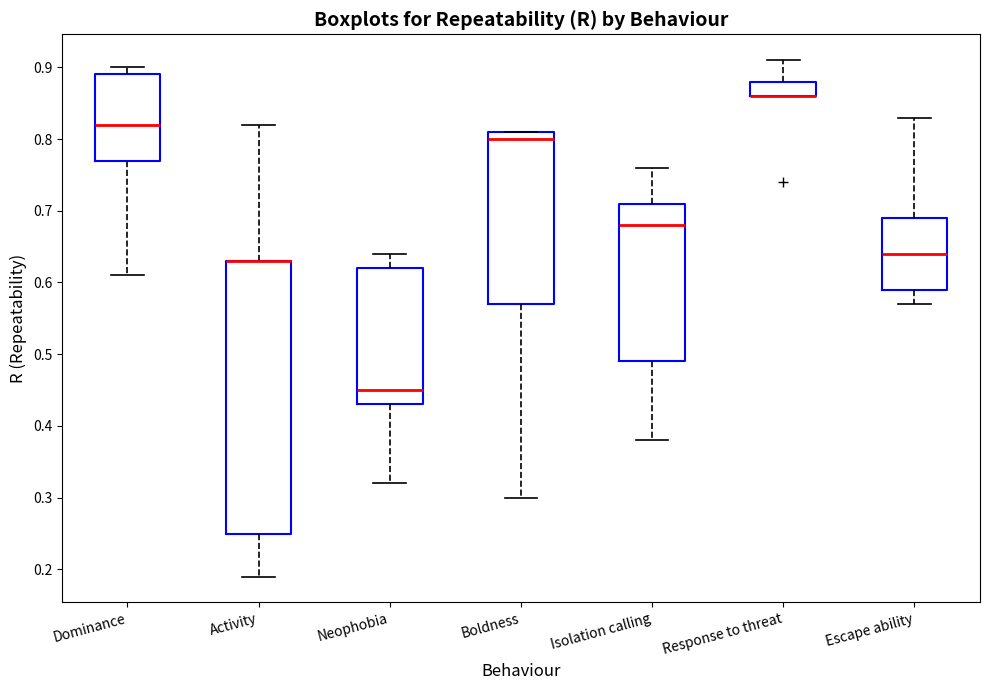

Reading left to right, read every box against the y-axis: the position of its median line, the range the box covers, and the ends of its whiskers. The values are not printed on the chart, so give them approximately, as read against the axis.

Dominance: median 0.82, box 0.77 to 0.89, whiskers 0.61 to 0.90
Activity: median 0.63 (drawn on the box's upper edge), box 0.25 to 0.63, whiskers 0.19 to 0.82
Neophobia: median 0.45, box 0.43 to 0.62, whiskers 0.32 to 0.64
Boldness: median 0.80, box 0.57 to 0.81, whiskers 0.30 to 0.81
Isolation calling: median 0.68, box 0.49 to 0.71, whiskers 0.38 to 0.76
Response to threat: median 0.86 (drawn on the box's lower edge), box 0.86 to 0.88, whiskers 0.86 to 0.91
Escape ability: median 0.64, box 0.59 to 0.69, whiskers 0.57 to 0.83